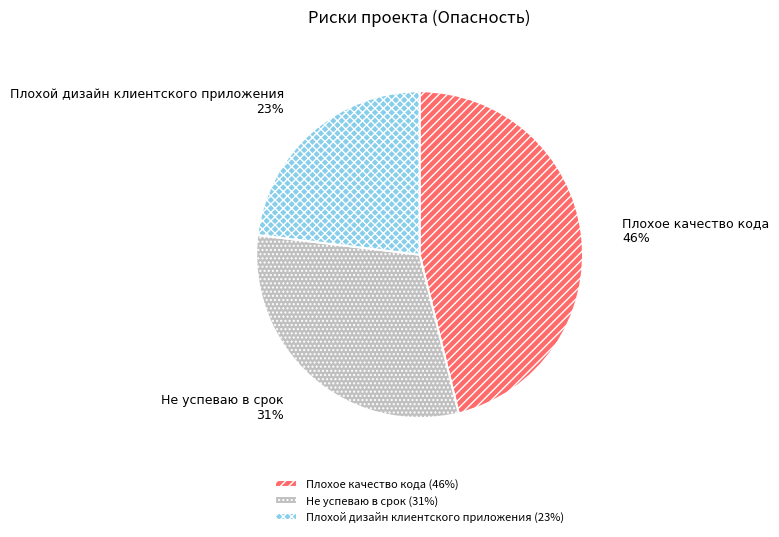

How many slices are in this pie chart?

3